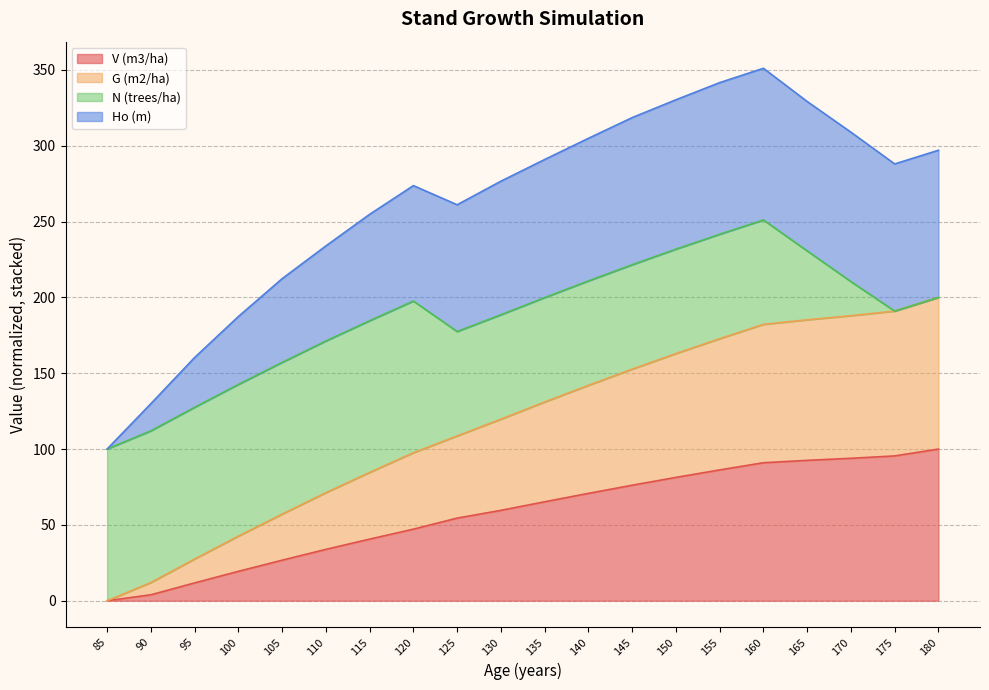

What is the highest value of the V (m3/ha) series?

100.0